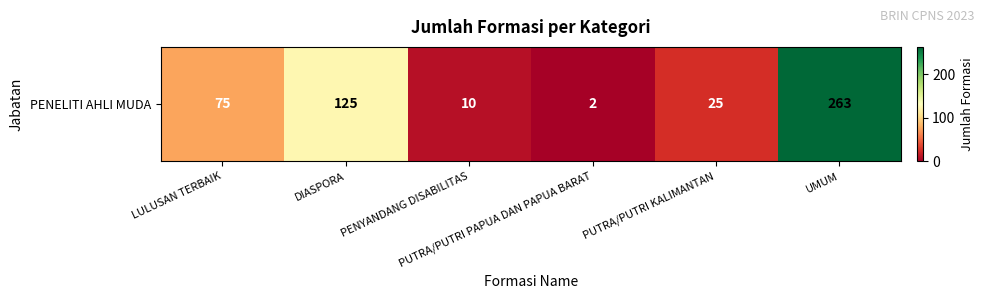

How many data points does each series have?

6